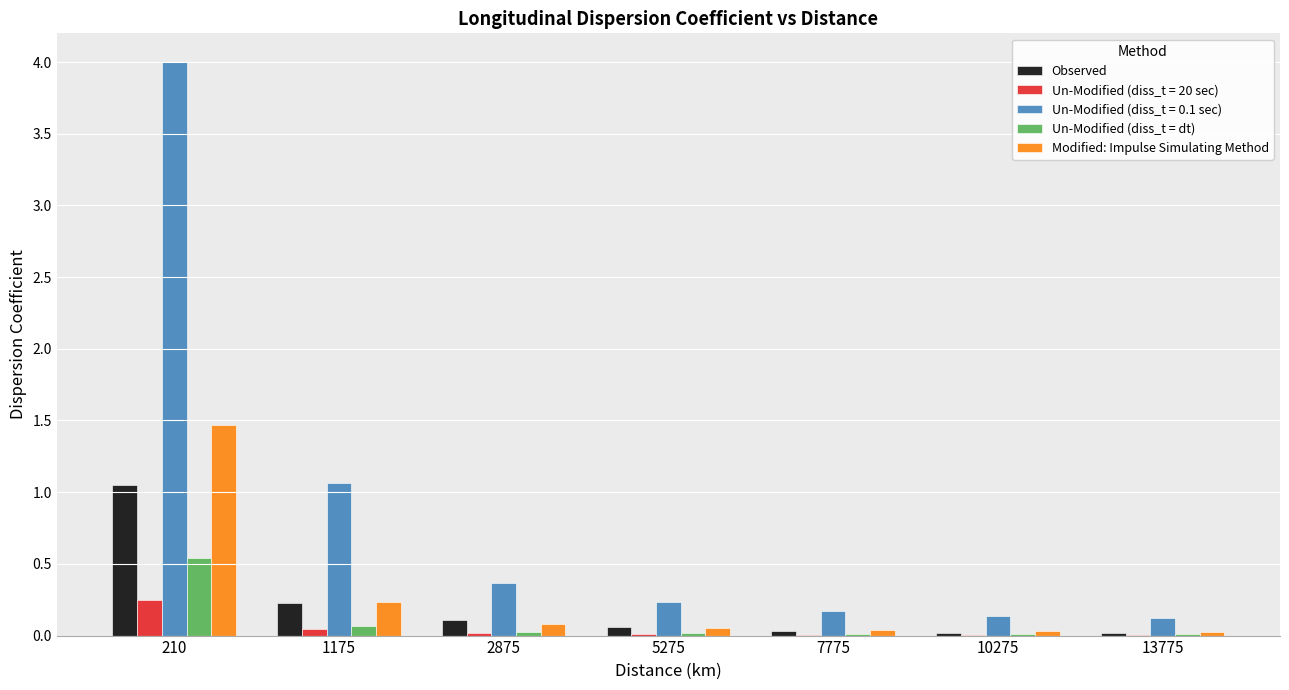

Which series has the largest total across all categories?

Un-Modified (diss_t = 0.1 sec)